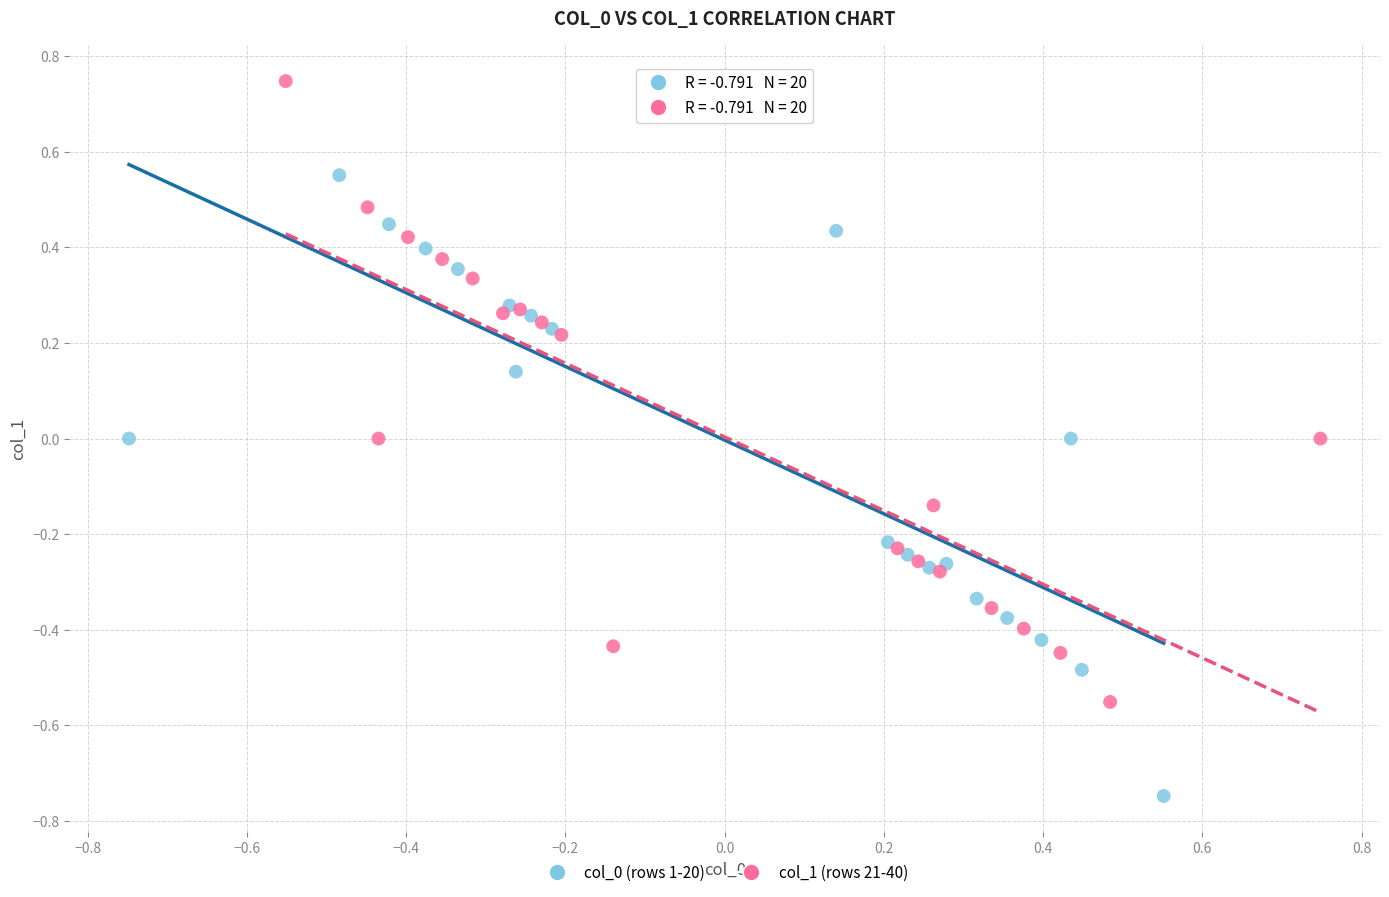

What are all the series names shown in the legend?

col_0 (rows 1-20), col_1 (rows 21-40)